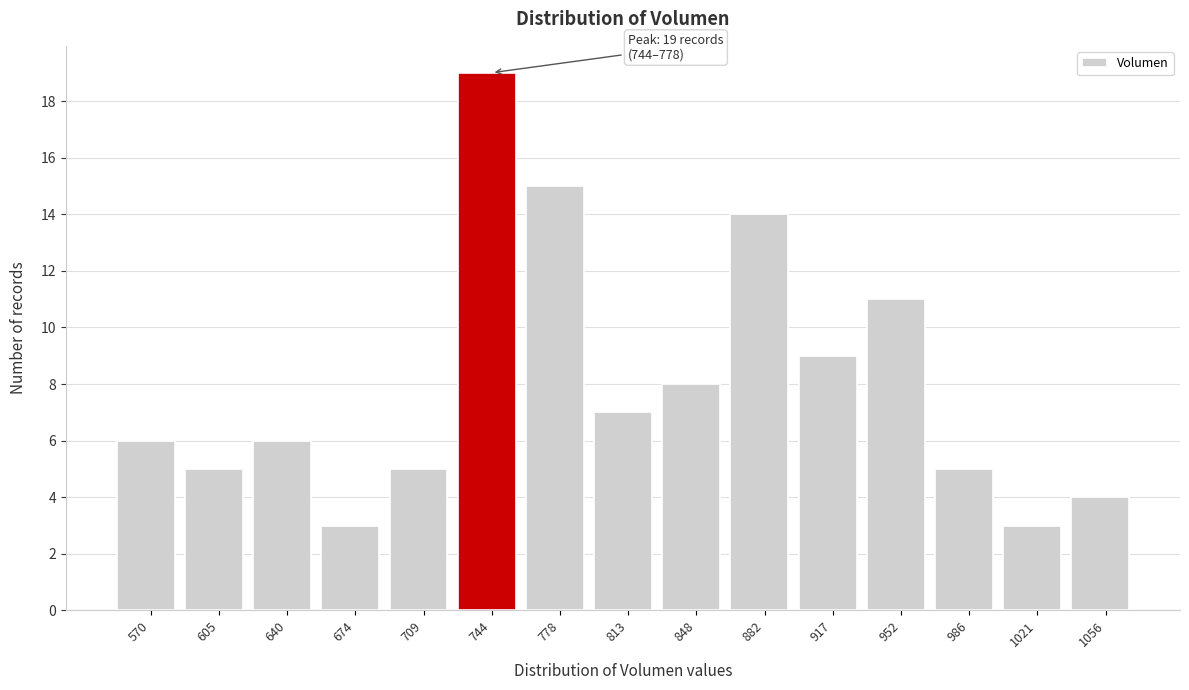

Reading left to right, transcribe all the data shown in this chart.

6	5	6	3	5	19	15	7	8	14	9	11	5	3	4